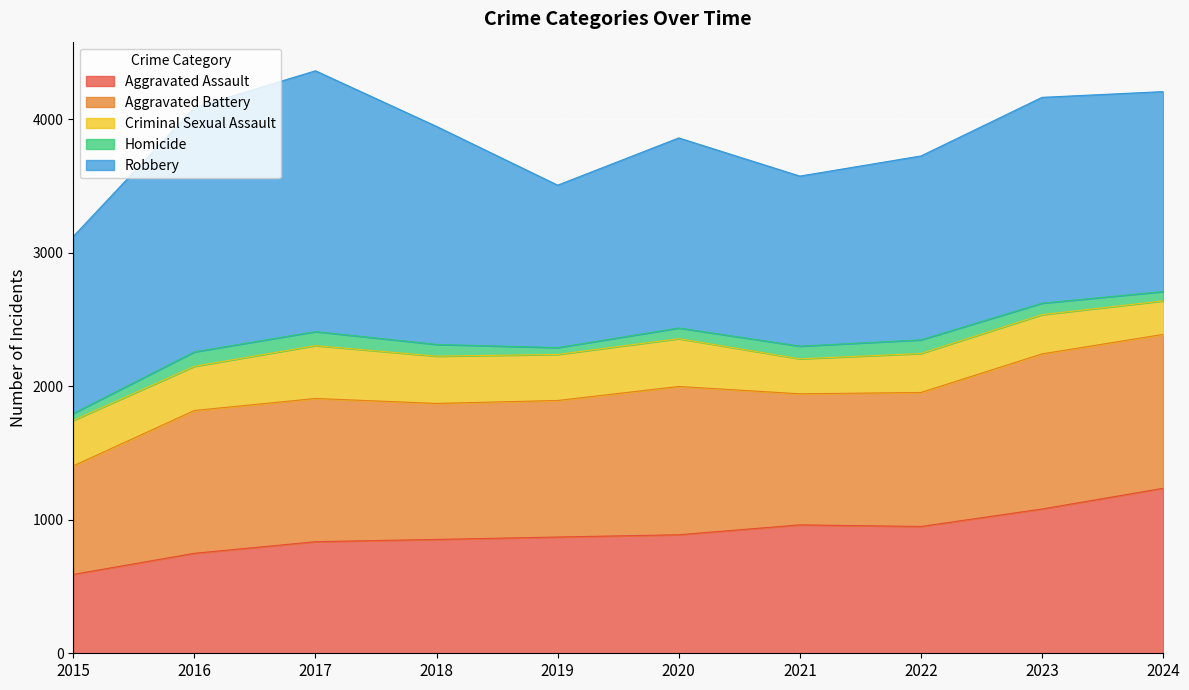

What is the value of the Homicide point at the 1st from the left?

52